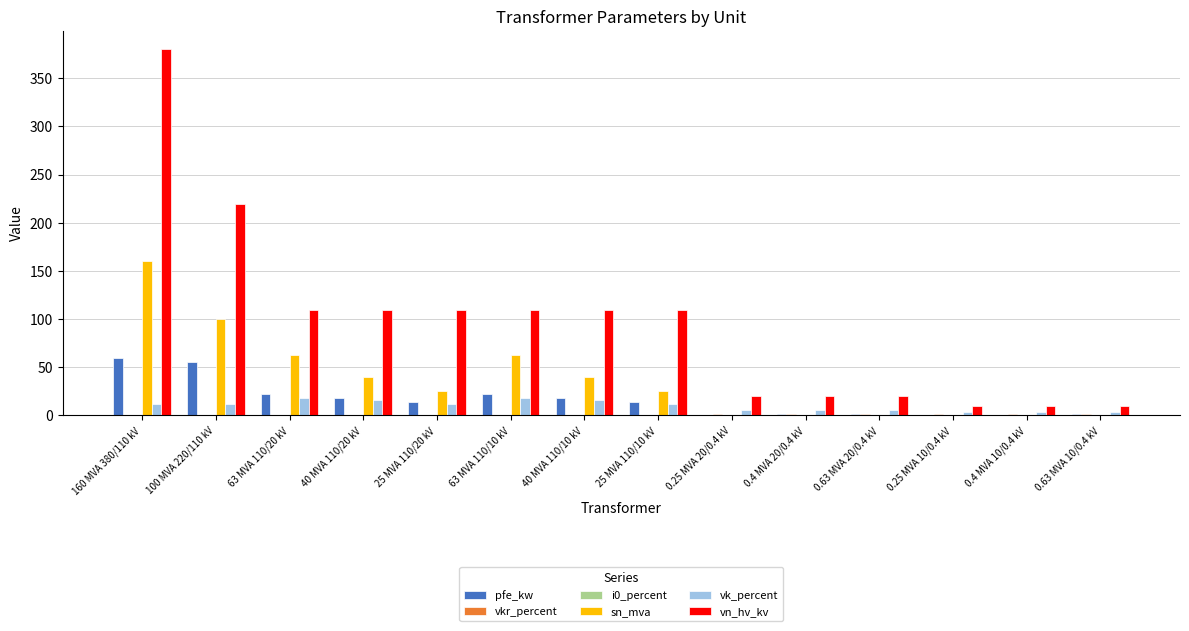

Is the value of pfe_kw at 0.25 MVA 20/0.4 kV greater than the value of sn_mva at 63 MVA 110/20 kV?

No